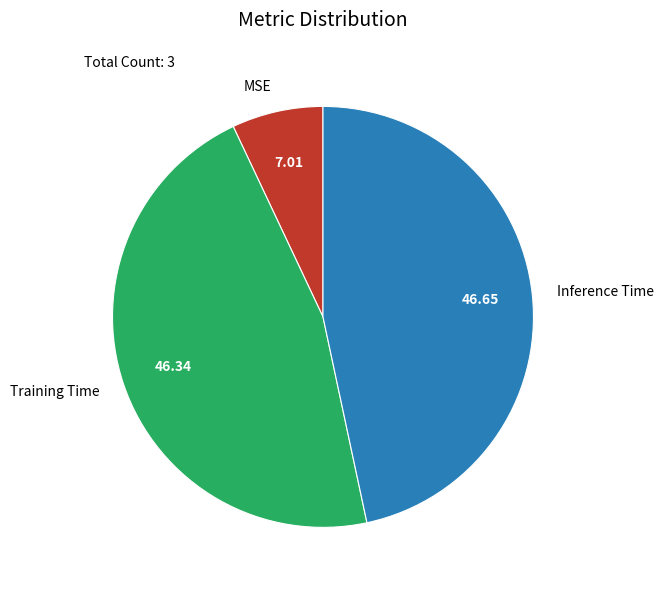

Count the number of slices in the pie.

3